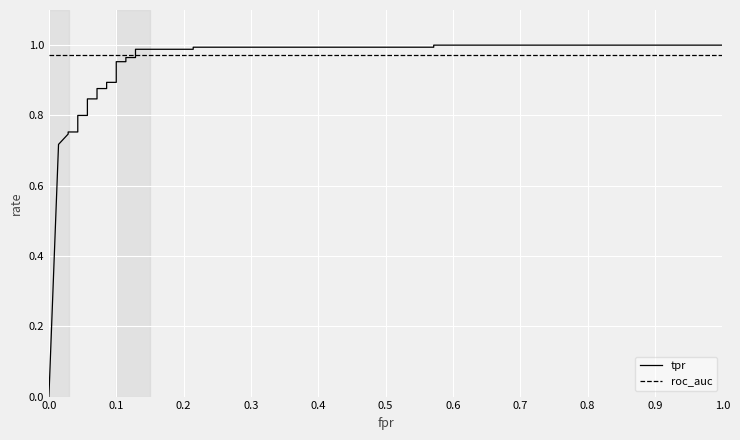

Which series ends up on top after the final intersection of roc_auc and tpr?

tpr